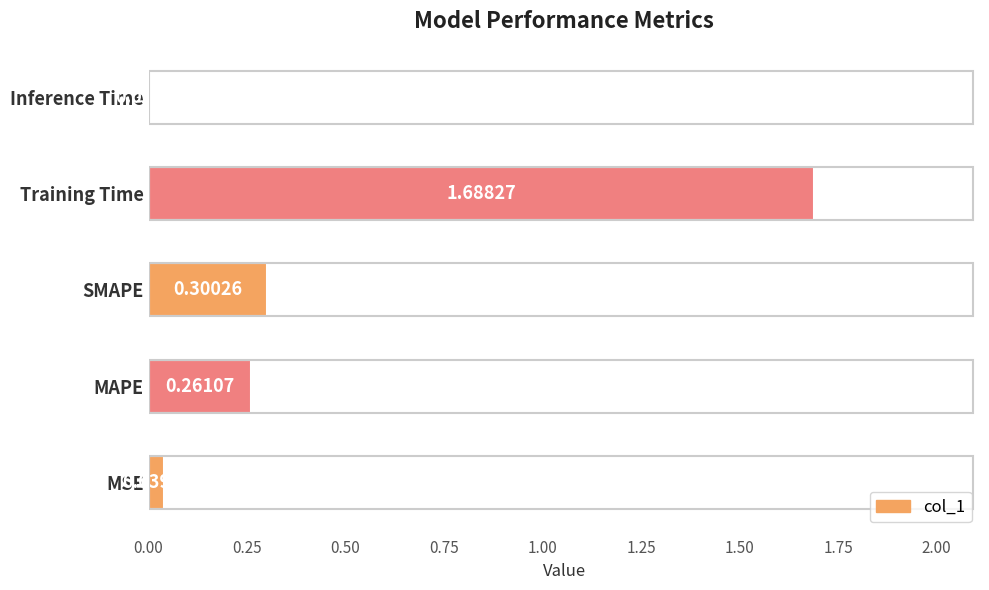

Are the bars horizontal?

Yes